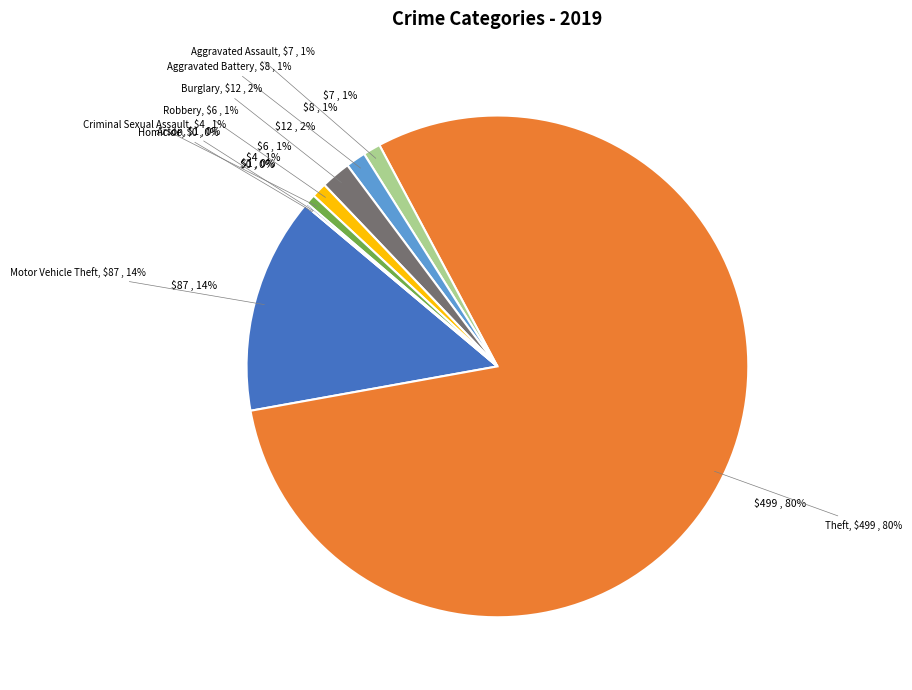

Combined, what portion of the pie is Theft and Robbery?

80.9%